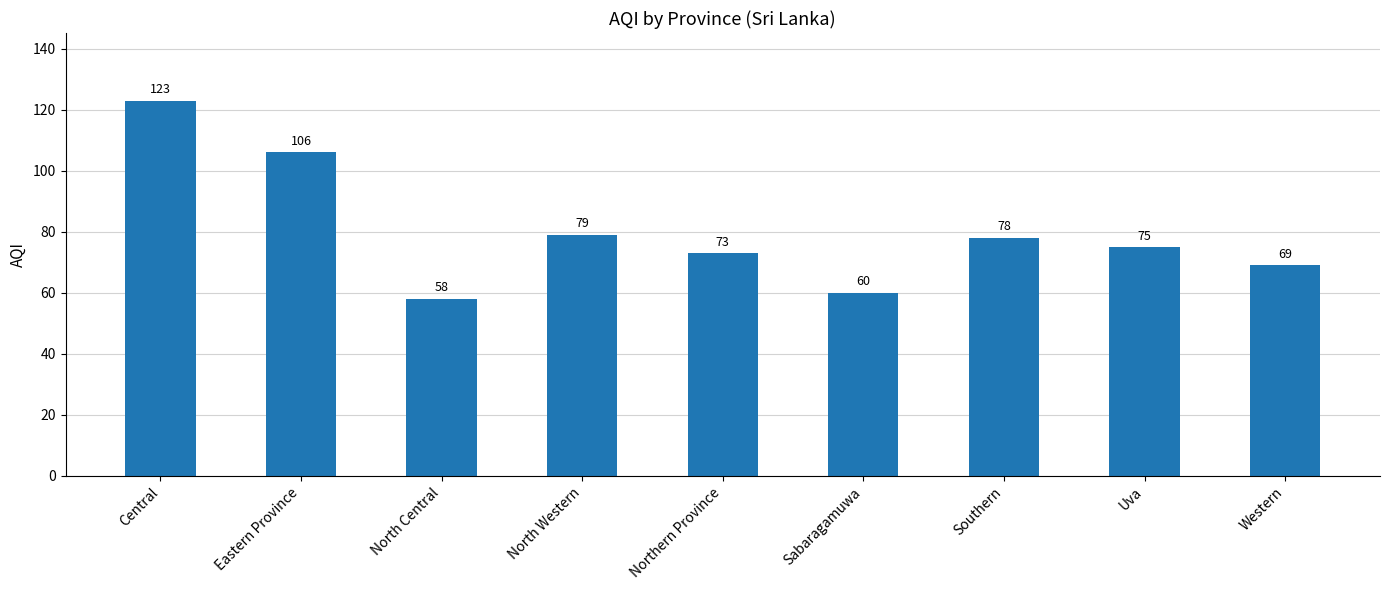

What position from the left is Southern?

7